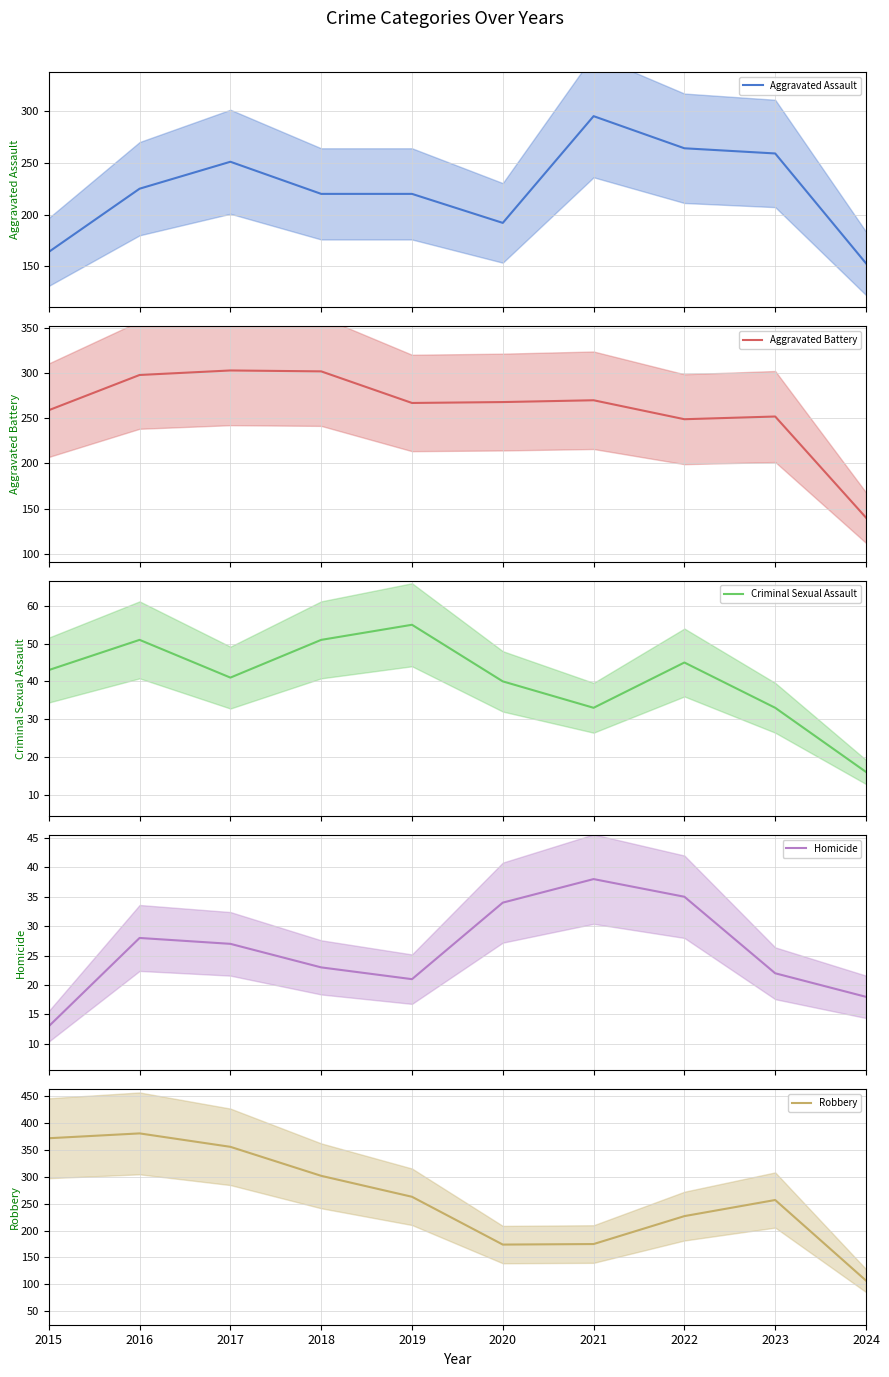

Which series changed the most between 2020 and 2023?

Robbery